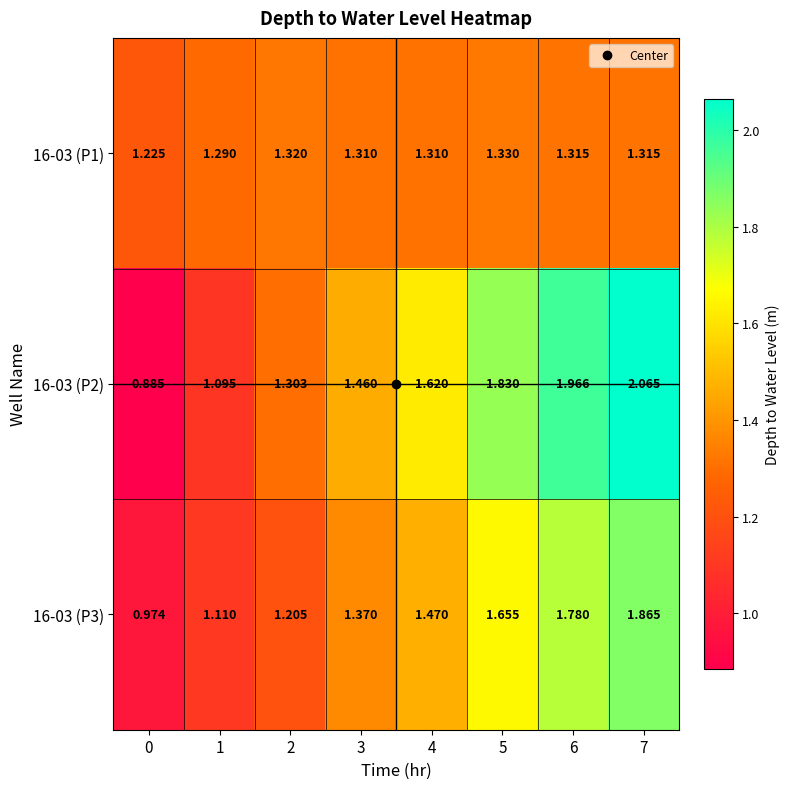

What is the greatest value displayed?

2.1